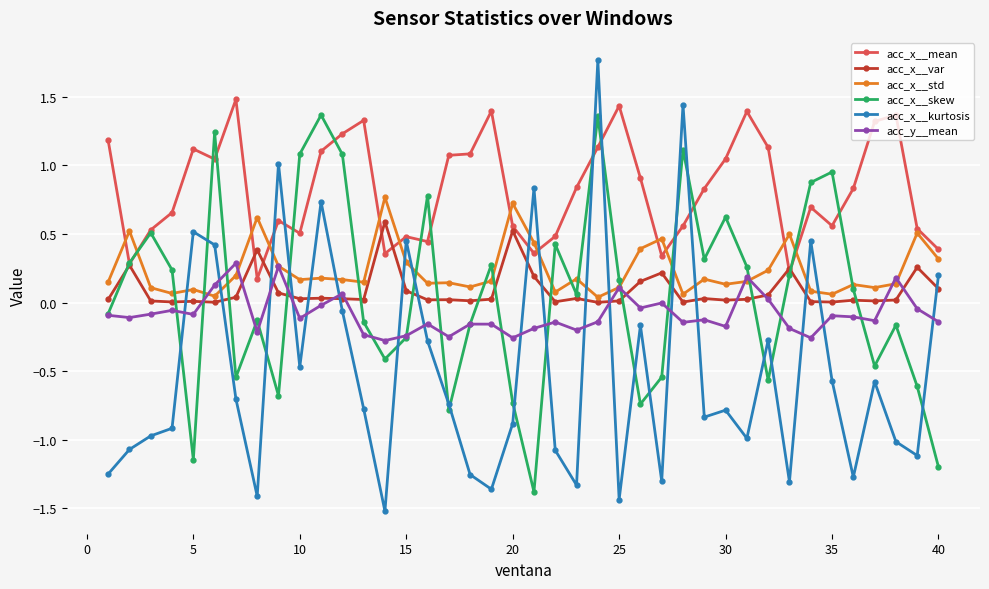

Which series has the largest total across all categories?

acc_x__mean